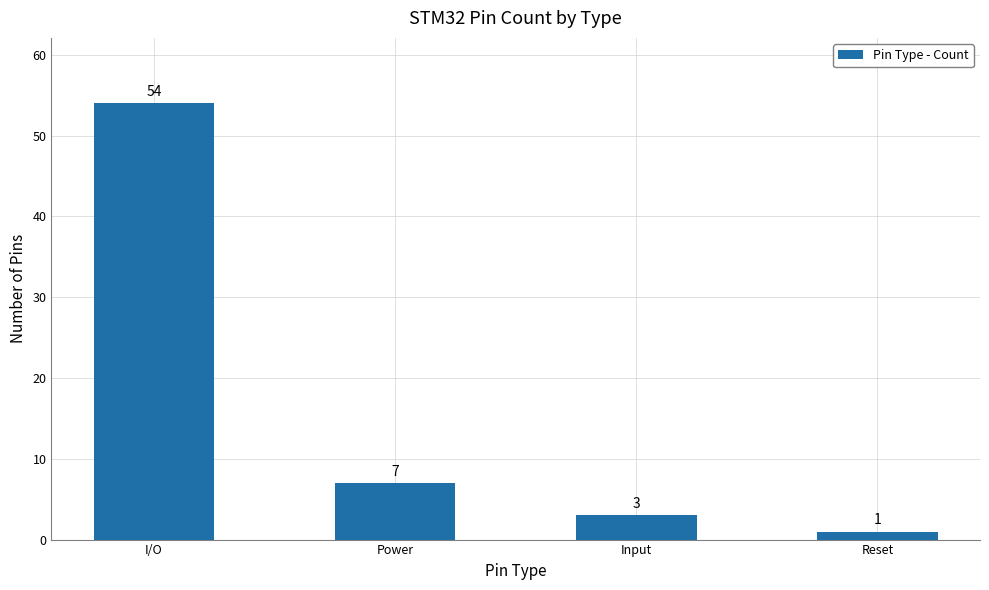

What is the difference between the values at Reset and I/O?

53